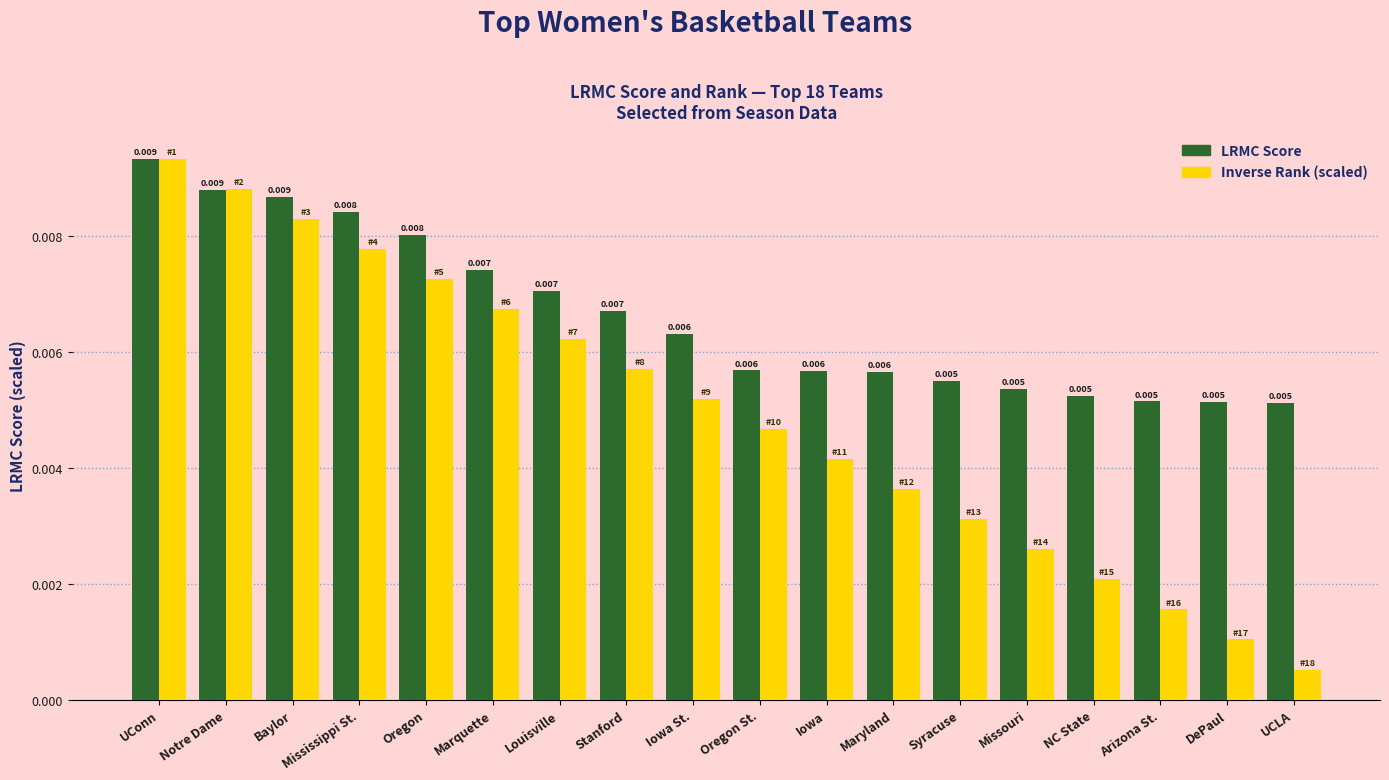

Does the chart contain stacked bars?

No